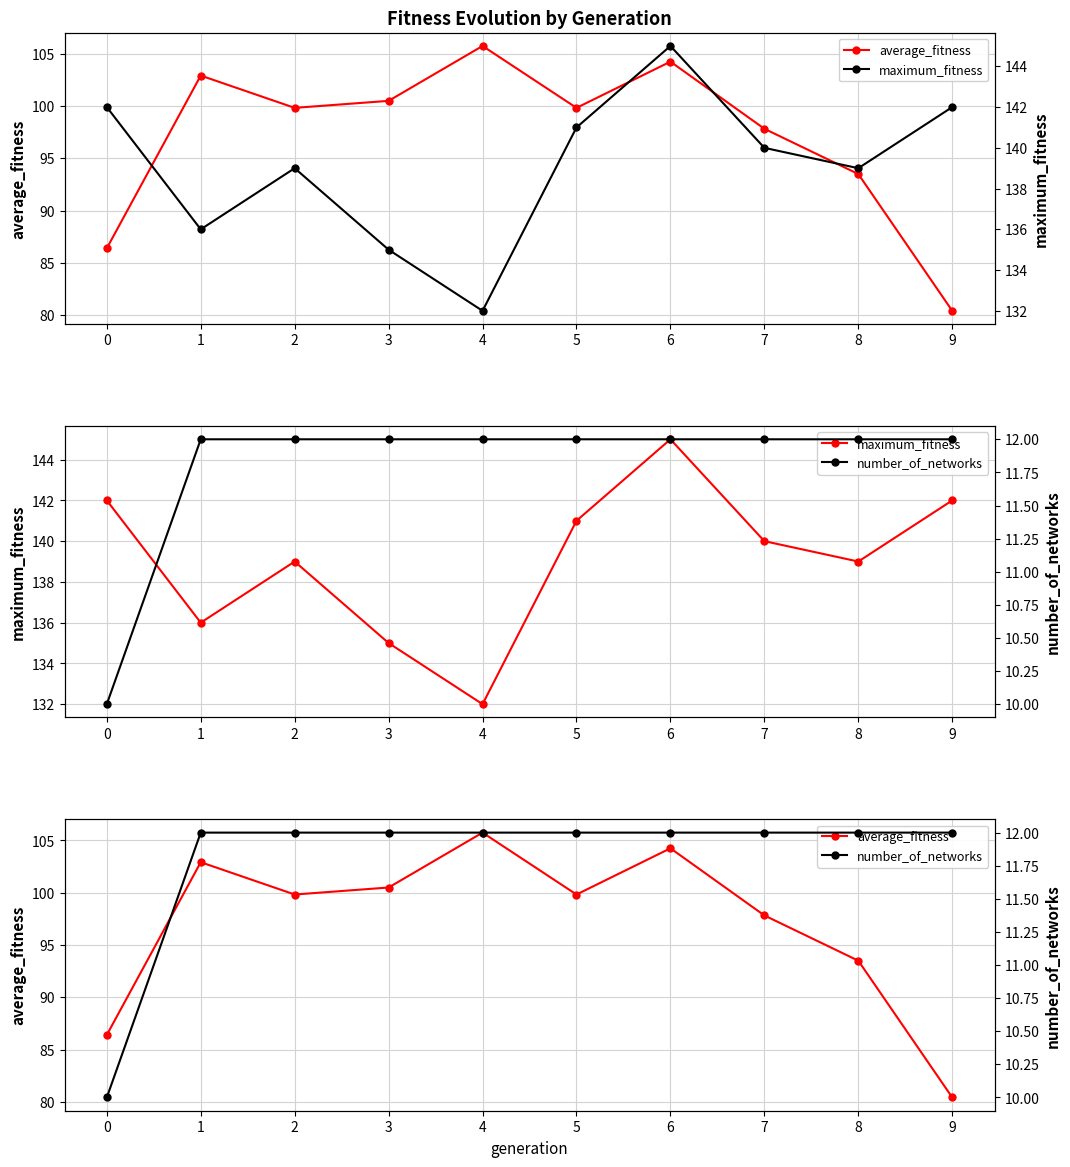

Rank the categories by number_of_networks value from lowest to highest.

0, 1, 2, 3, 4, 5, 6, 7, 8, 9